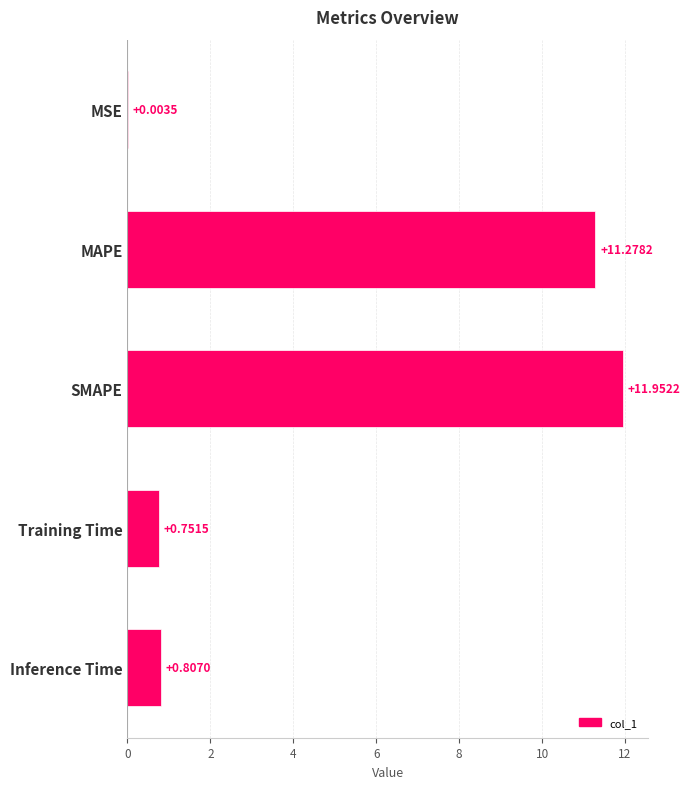

What is the sum of the values at Inference Time and Training Time?

1.6